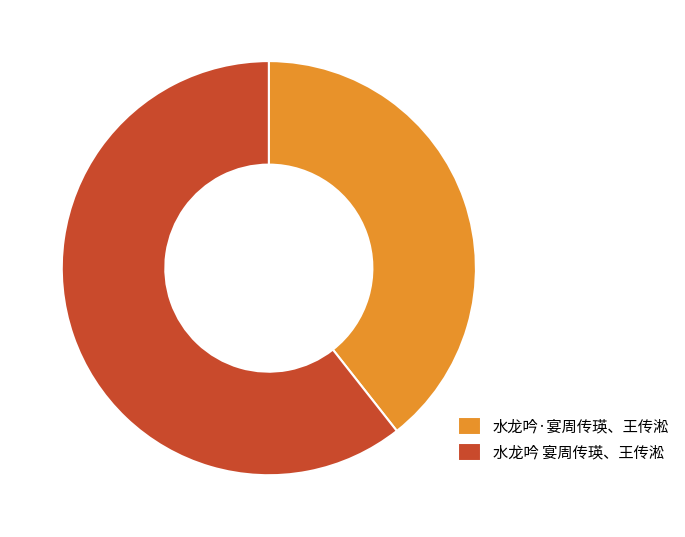

How many slices are in this pie chart?

2